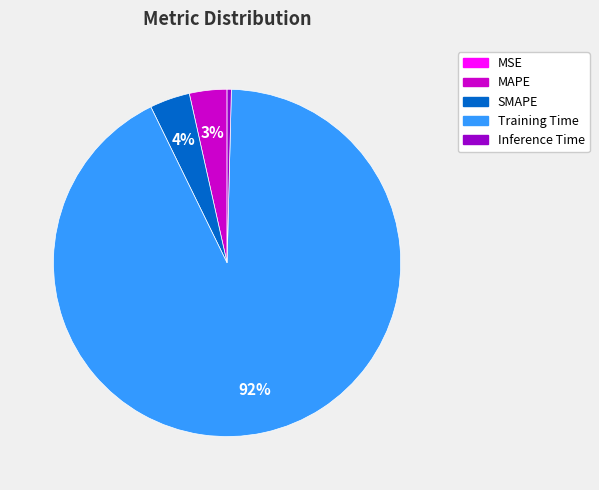

Is the sum of Inference Time and Training Time greater than half?

Yes